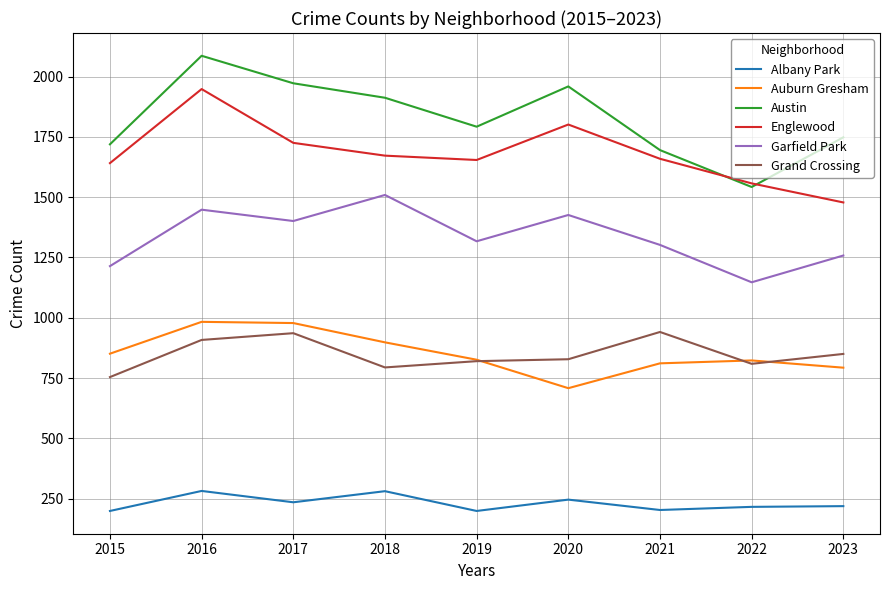

At which category does Garfield Park reach its first local valley?

2017